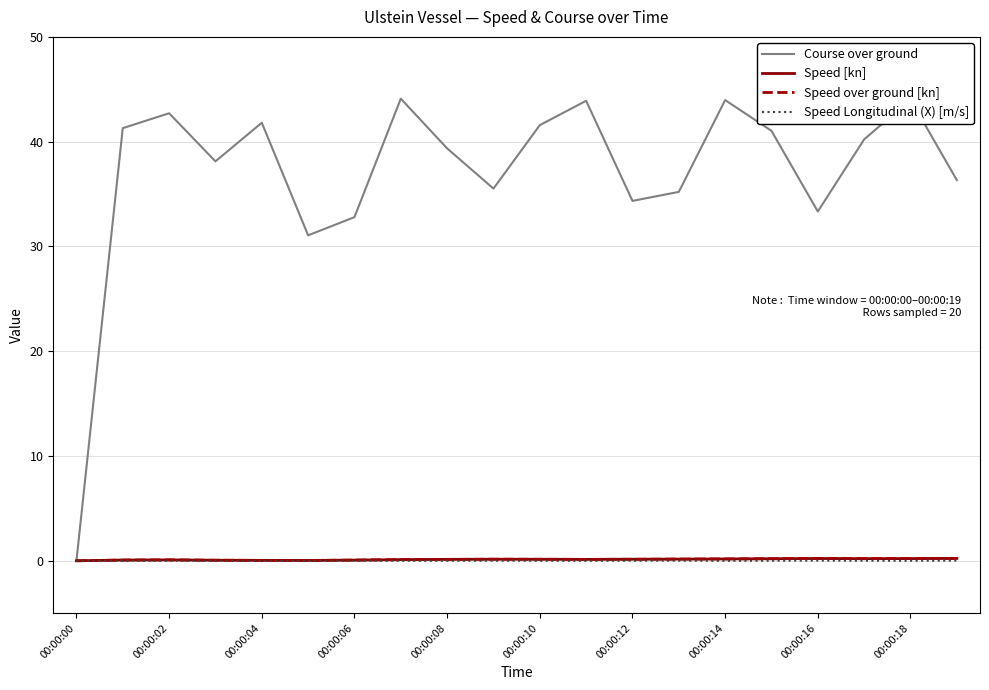

In Speed Longitudinal (X) [m/s], how many points are higher than both neighbors (excluding endpoints)?

6